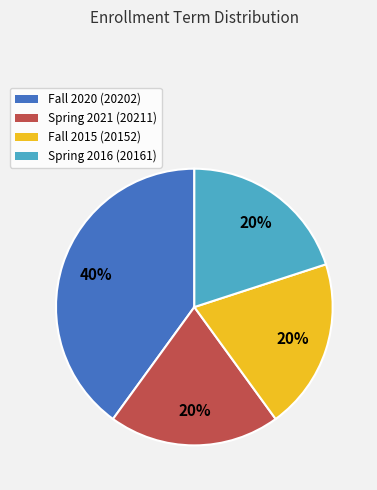

How many segments does this pie chart have?

4